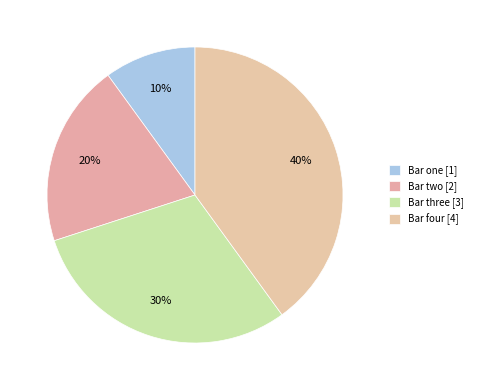

What is the smallest slice in the pie chart?

Bar one